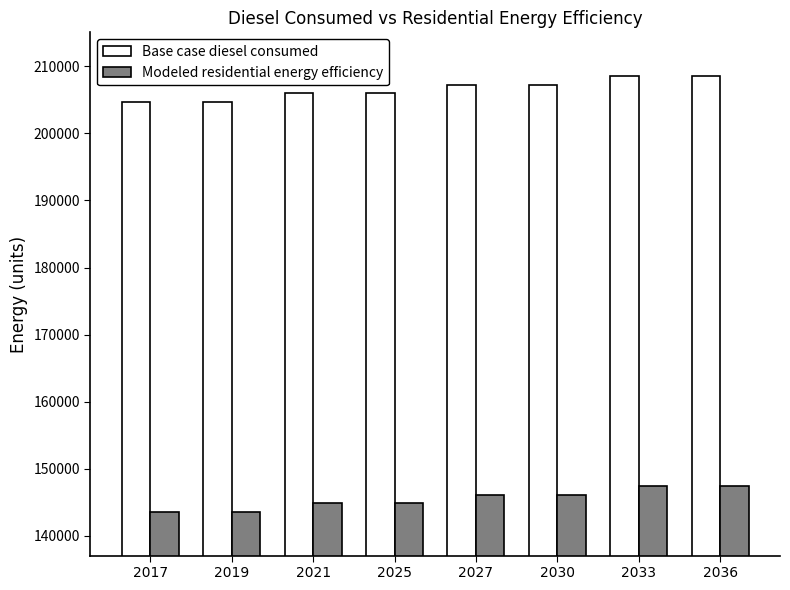

Reading left to right, extract all data points from this chart.

Base case diesel consumed: 2017=204661.6	2019=204661.6	2021=205960.5	2025=205960.5	2027=207259.5	2030=207259.5	2033=208558.4	2036=208558.4
Modeled residential energy efficiency: 2017=143571.8	2019=143571.8	2021=144870.8	2025=144870.8	2027=146169.7	2030=146169.7	2033=147468.7	2036=147468.7